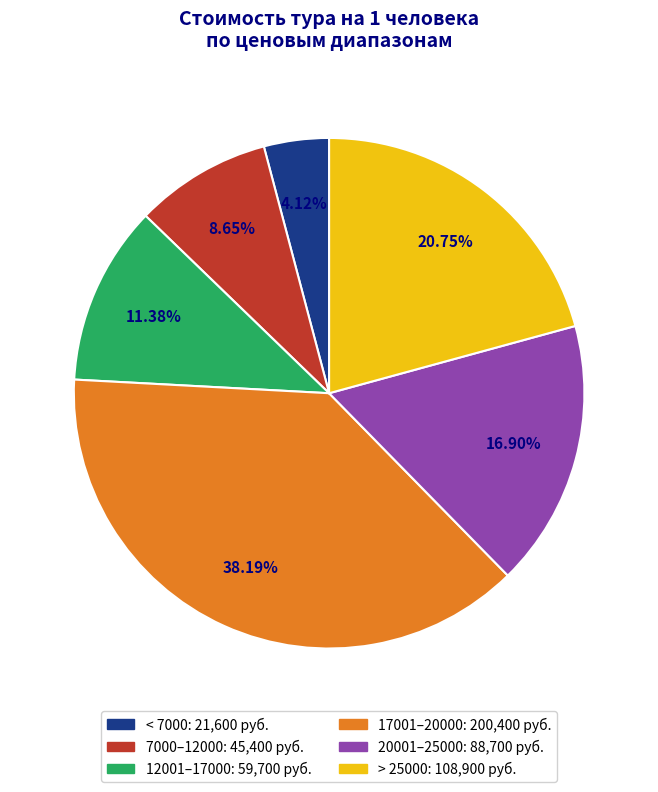

Is there a majority slice in this chart?

No